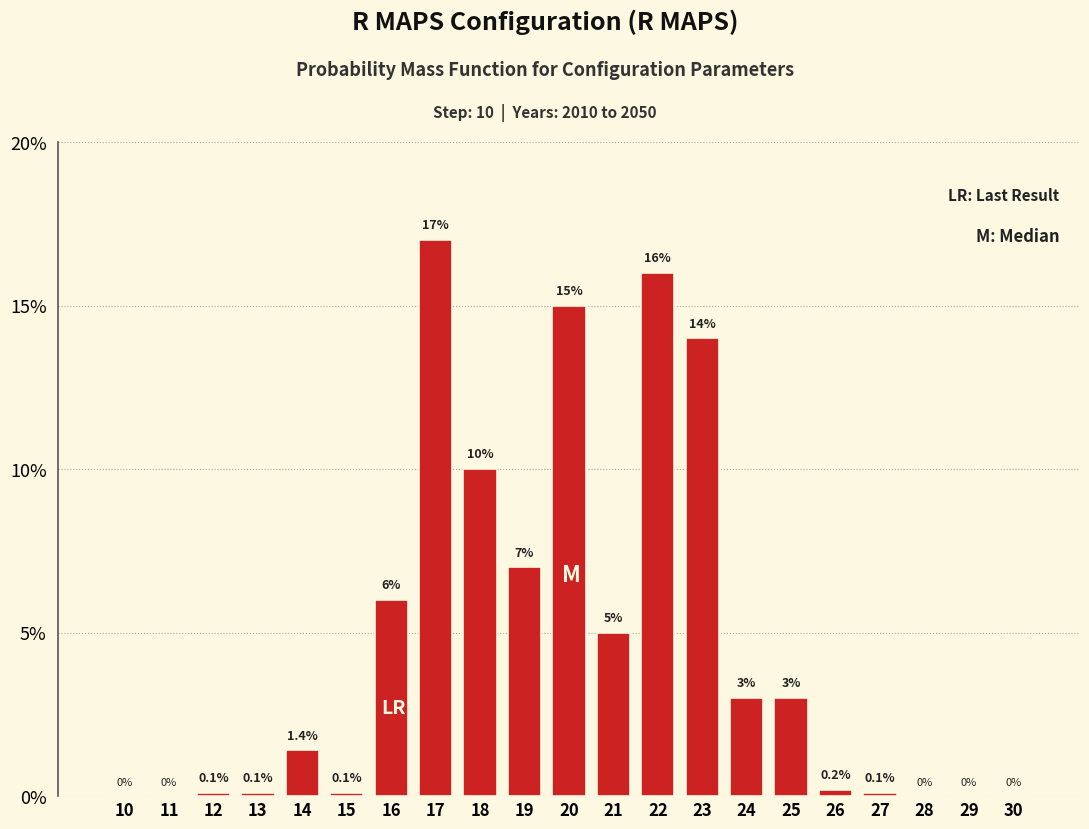

Reading left to right, list all the values displayed in this chart.

10=0.0	11=0.0	12=0.1	13=0.1	14=1.4	15=0.1	16=6.0	17=17.0	18=10.0	19=7.0	20=15.0	21=5.0	22=16.0	23=14.0	24=3.0	25=3.0	26=0.2	27=0.1	28=0.0	29=0.0	30=0.0